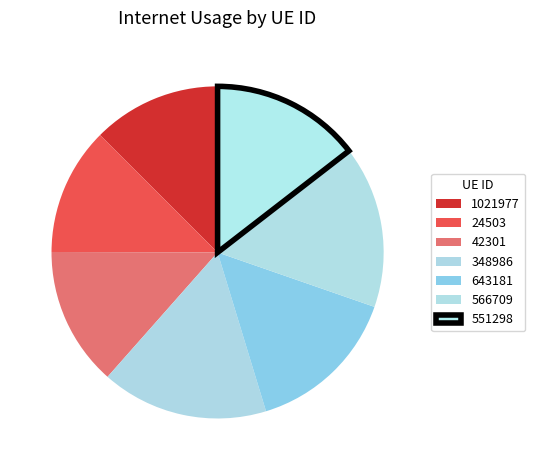

How many slices are in this pie chart?

7